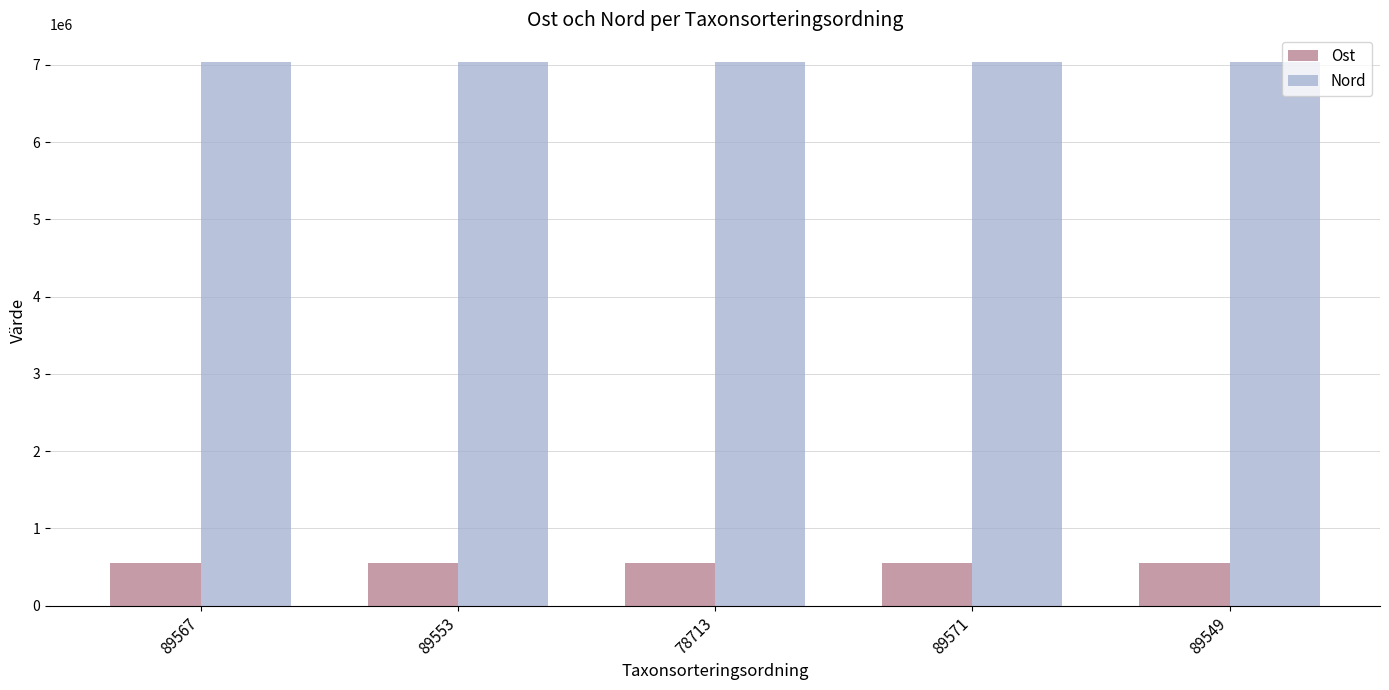

Rank the series at 89571 from highest to lowest value.

Nord, Ost